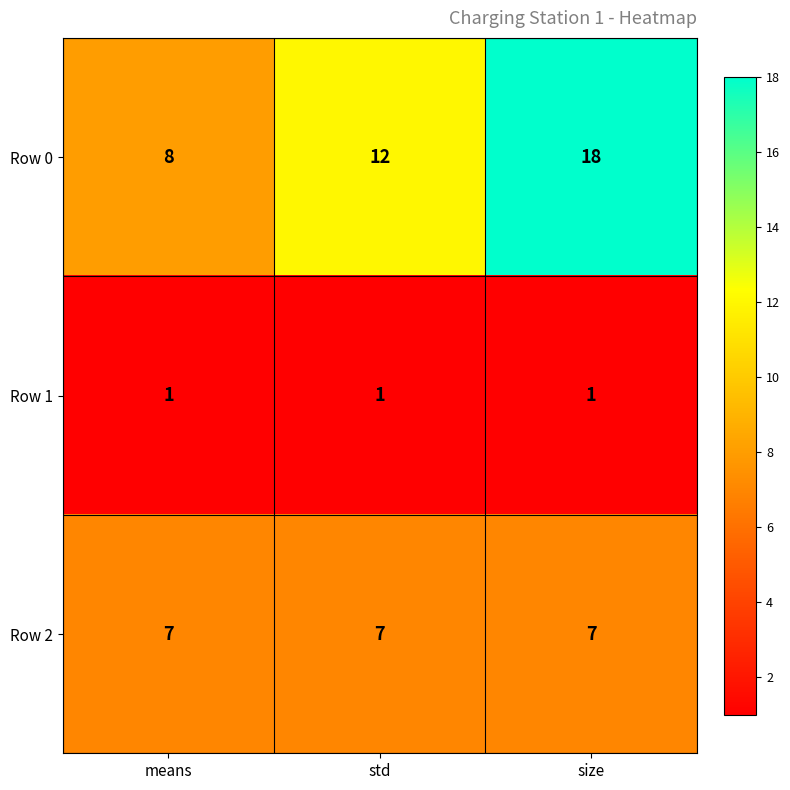

Reading left to right, list all the values displayed in this chart.

Row 0: 8	12	18
Row 1: 1	1	1
Row 2: 7	7	7